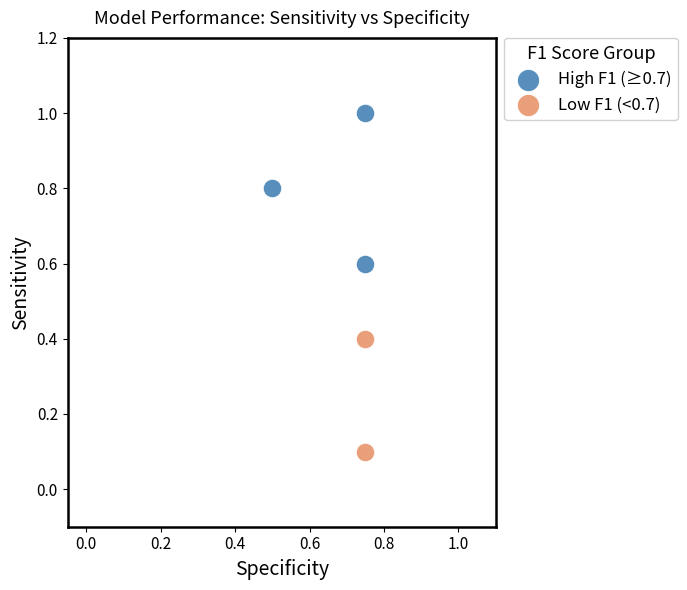

Which series contains the highest Y value?

High F1 (≥0.7)